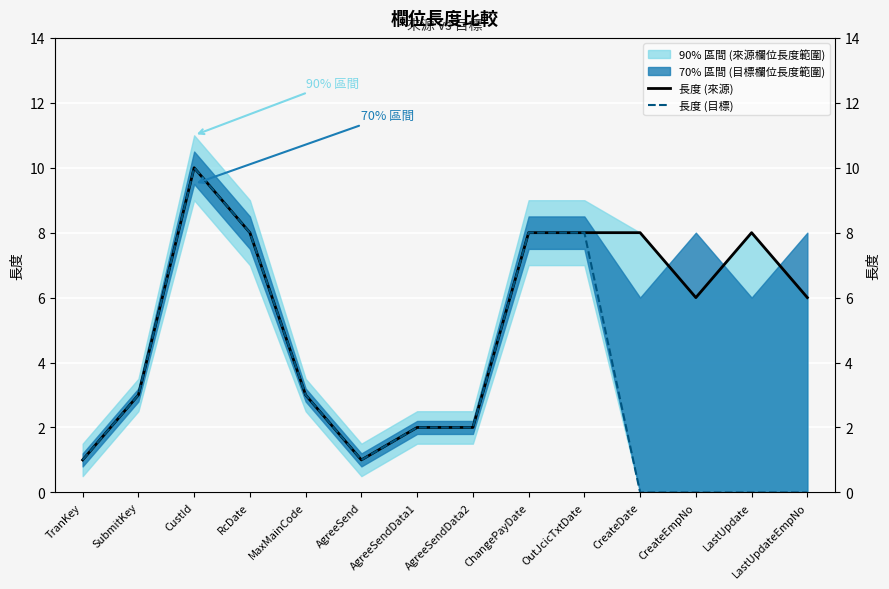

What is the average value of the 長度 (來源) series?

5